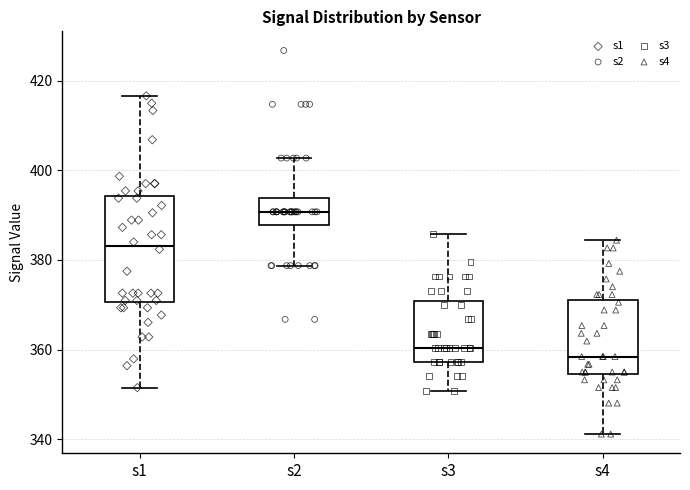

Reading left to right, read every box against the y-axis: the position of its median line, the range the box covers, and the ends of its whiskers. The values are not printed on the chart, so give them approximately, as read against the axis.

s1: median 384, box 370 to 394, whiskers 352 to 416
s2: median 390, box 388 to 394, whiskers 378 to 402
s3: median 360, box 358 to 370, whiskers 350 to 386
s4: median 358, box 354 to 370, whiskers 342 to 384